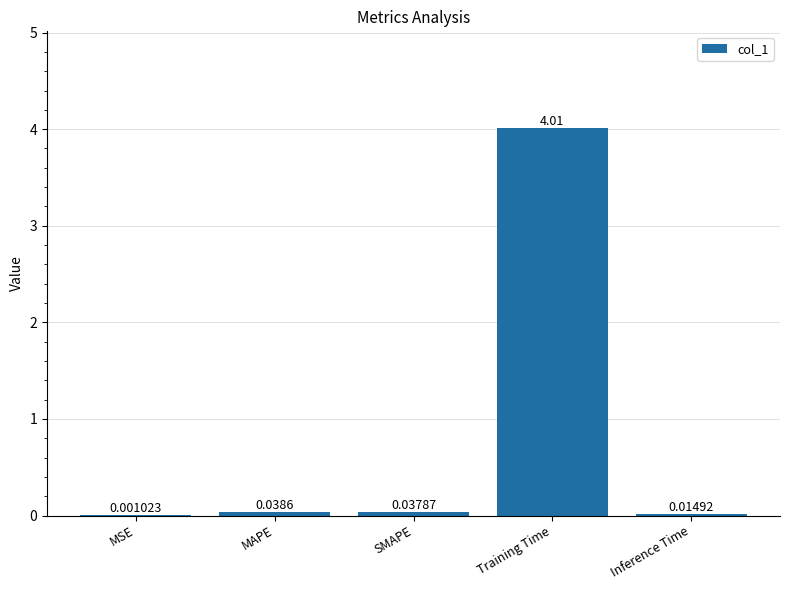

What is the maximum value shown in the chart?

4.0